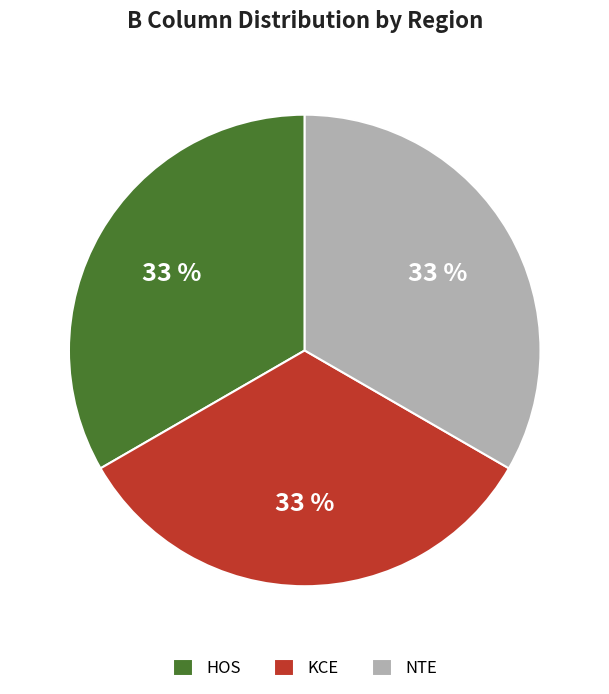

What is the ratio of the value at KCE to the value at NTE?

1.0